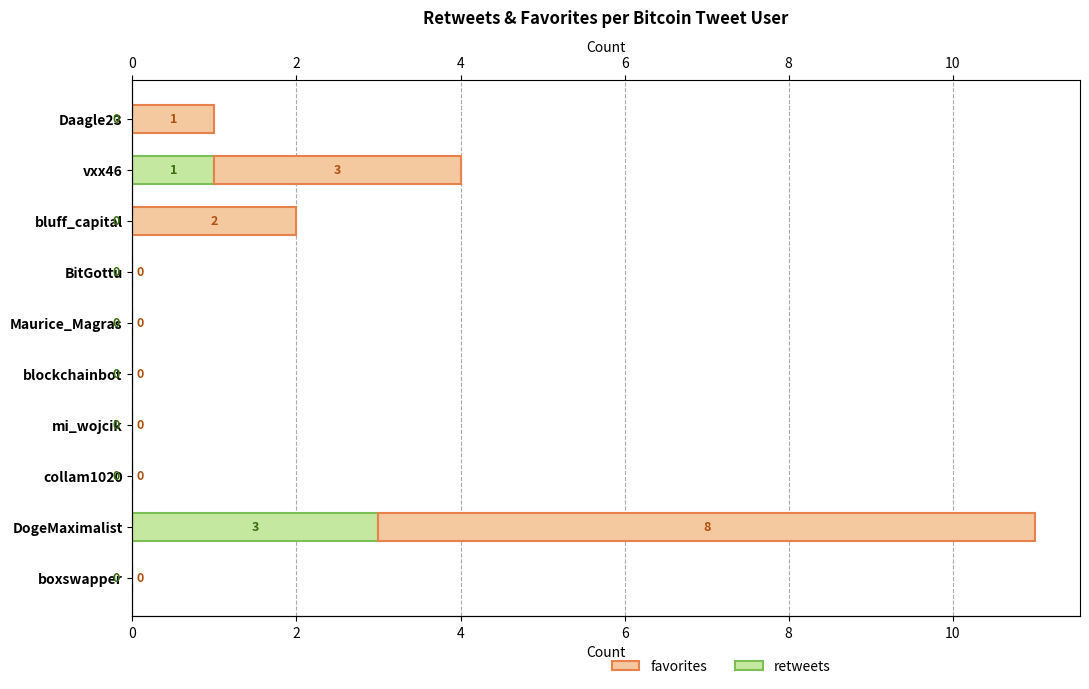

What are all the series names shown in the legend?

retweets, favorites